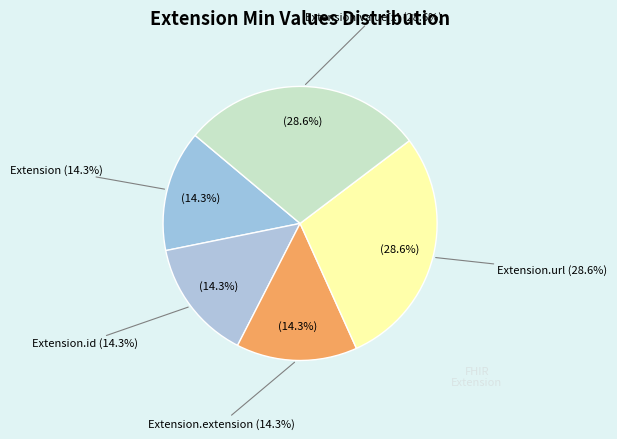

How many slices are in this pie chart?

5